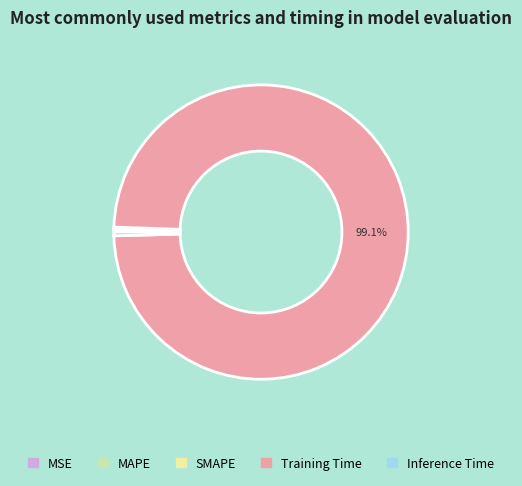

Does Training Time account for over 50% of the chart?

Yes